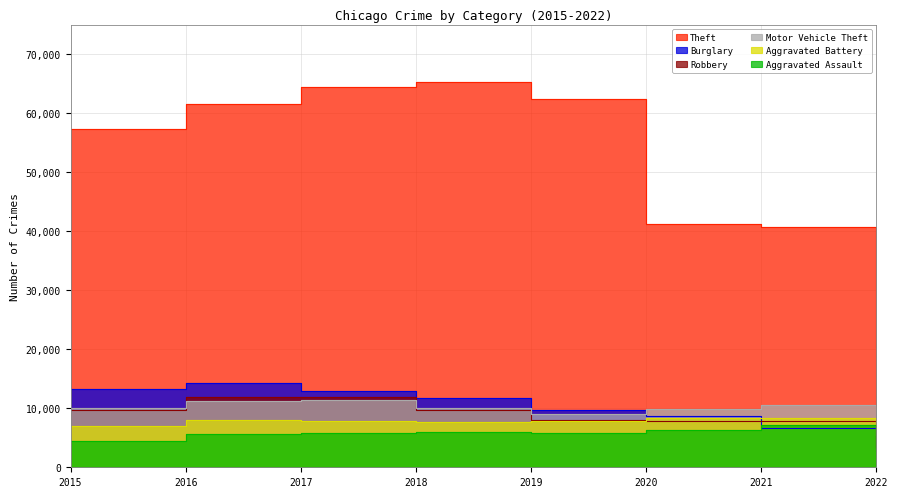

How many interior local peaks does the Robbery series have?

2